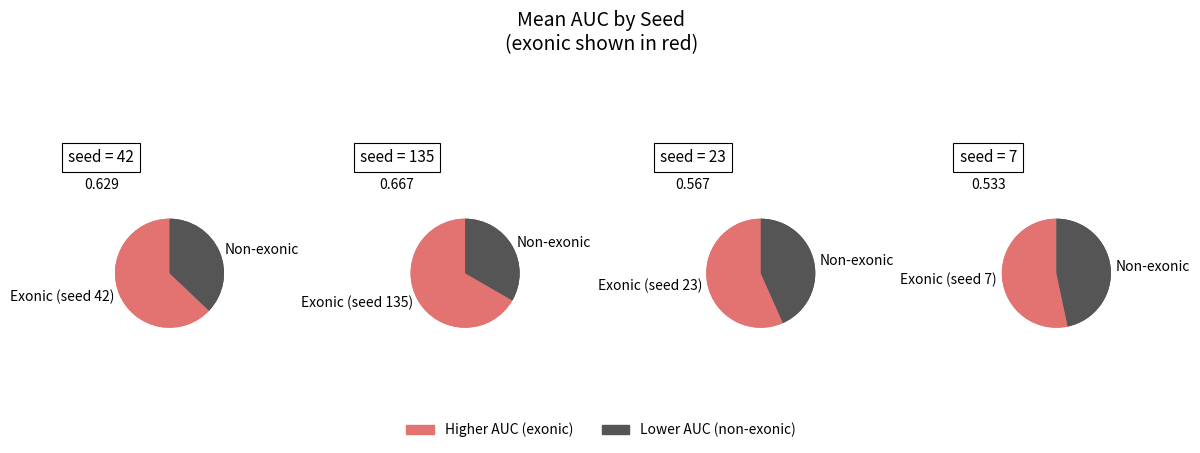

What is the total percentage of 42 and other?

41.1%